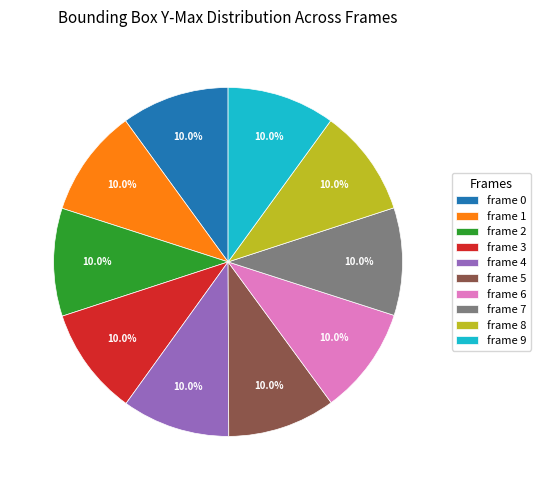

Do frame 3 and frame 1 together represent more than half of the pie?

No